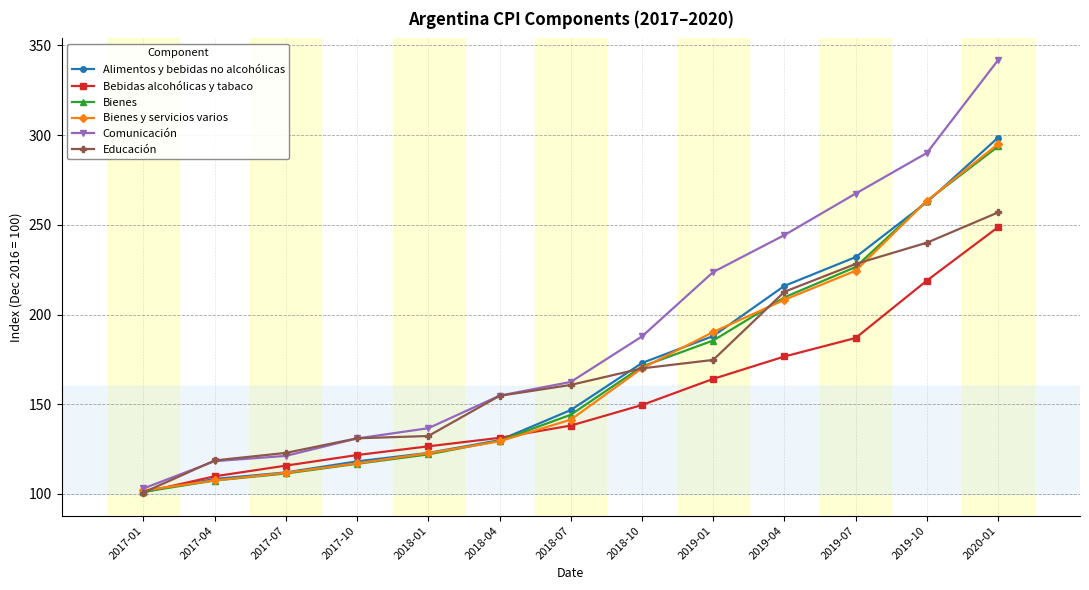

How many lines are shown in the chart?

6